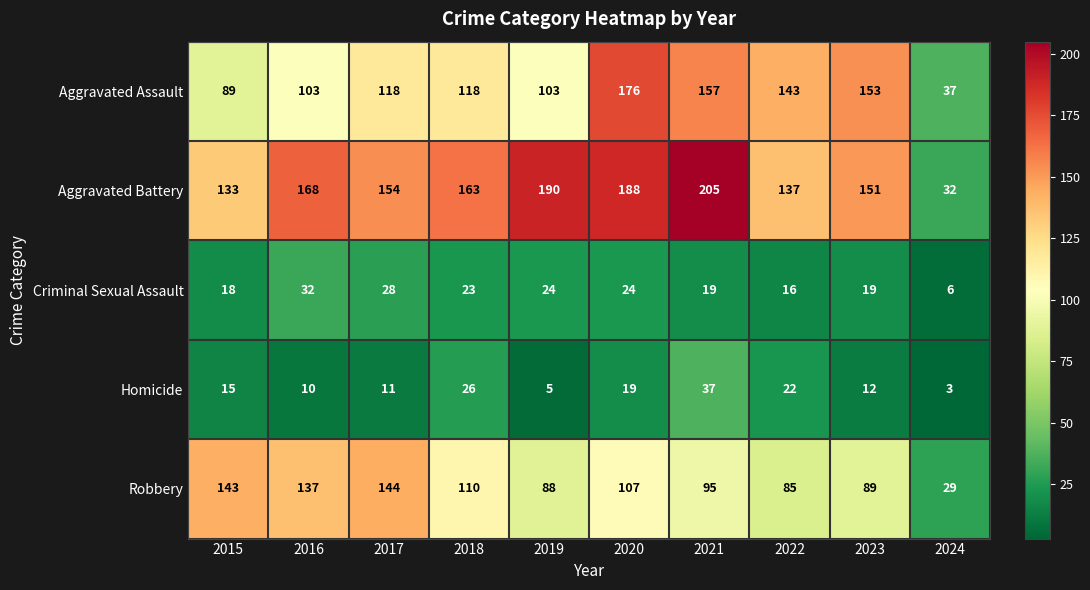

What is the maximum value shown in the chart?

205